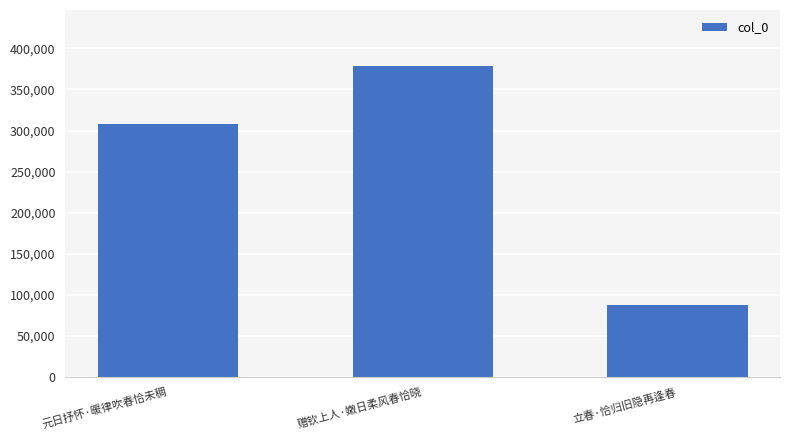

Rank the categories by value from lowest to highest.

立春·恰归旧隐再逢春, 元日抒怀·暖律吹春恰未稠, 赠钦上人·嫩日柔风春恰晓